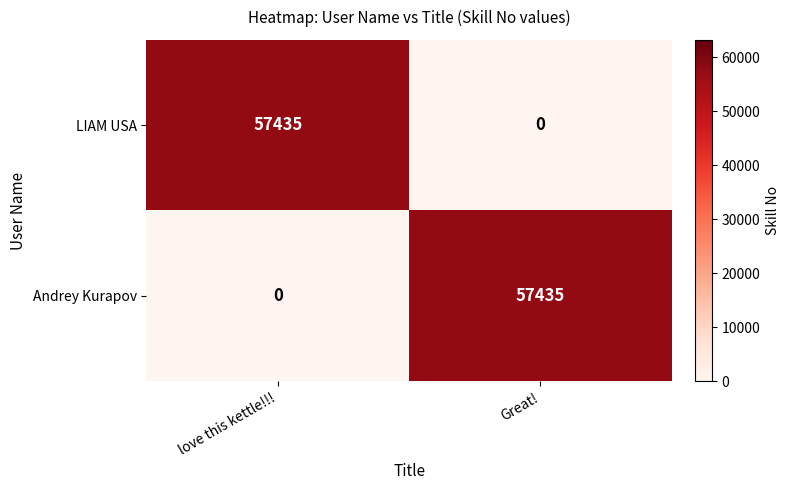

What is the approximate value of LIAM USA at love this kettle!!!, to the nearest 10?

57440